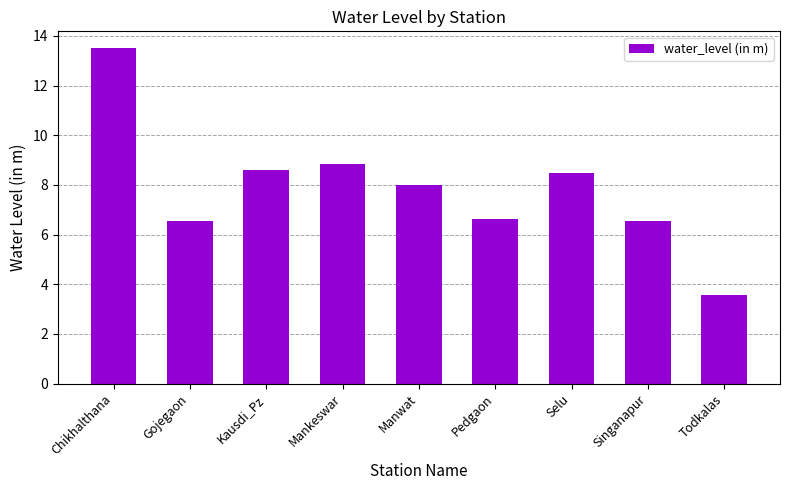

The value at Gojegaon is 2.3. True or false?

False